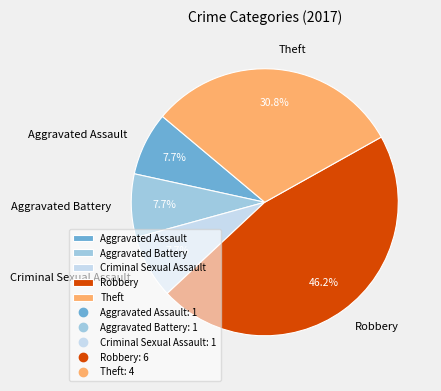

What is the ratio of the value at Aggravated Assault to the value at Aggravated Battery?

1.0